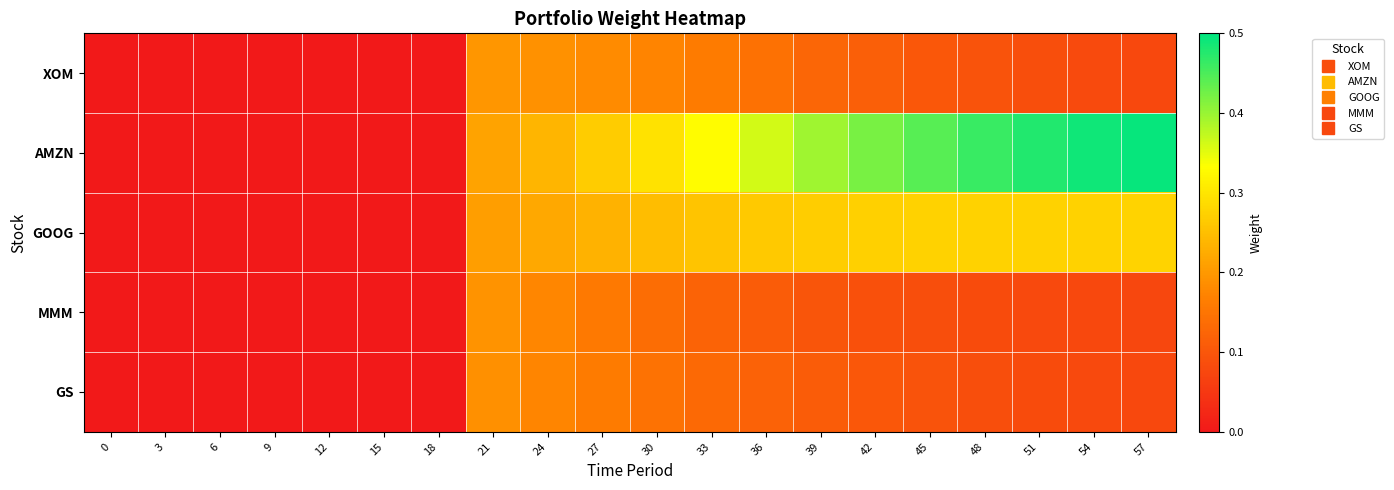

Reading right to left, what are all the values shown in this chart?

XOM: 57=0.1	54=0.1	51=0.1	48=0.1	45=0.1	42=0.1	39=0.1	36=0.1	33=0.2	30=0.2	27=0.2	24=0.2	21=0.2	18=0.0	15=0.0	12=0.0	9=0.0	6=0.0	3=0.0	0=0.0
AMZN: 57=0.5	54=0.5	51=0.5	48=0.5	45=0.4	42=0.4	39=0.4	36=0.4	33=0.3	30=0.3	27=0.3	24=0.2	21=0.2	18=0.0	15=0.0	12=0.0	9=0.0	6=0.0	3=0.0	0=0.0
GOOG: 57=0.3	54=0.3	51=0.3	48=0.3	45=0.3	42=0.3	39=0.3	36=0.3	33=0.3	30=0.2	27=0.2	24=0.2	21=0.2	18=0.0	15=0.0	12=0.0	9=0.0	6=0.0	3=0.0	0=0.0
MMM: 57=0.1	54=0.1	51=0.1	48=0.1	45=0.1	42=0.1	39=0.1	36=0.1	33=0.1	30=0.1	27=0.2	24=0.2	21=0.2	18=0.0	15=0.0	12=0.0	9=0.0	6=0.0	3=0.0	0=0.0
GS: 57=0.1	54=0.1	51=0.1	48=0.1	45=0.1	42=0.1	39=0.1	36=0.1	33=0.1	30=0.1	27=0.2	24=0.2	21=0.2	18=0.0	15=0.0	12=0.0	9=0.0	6=0.0	3=0.0	0=0.0